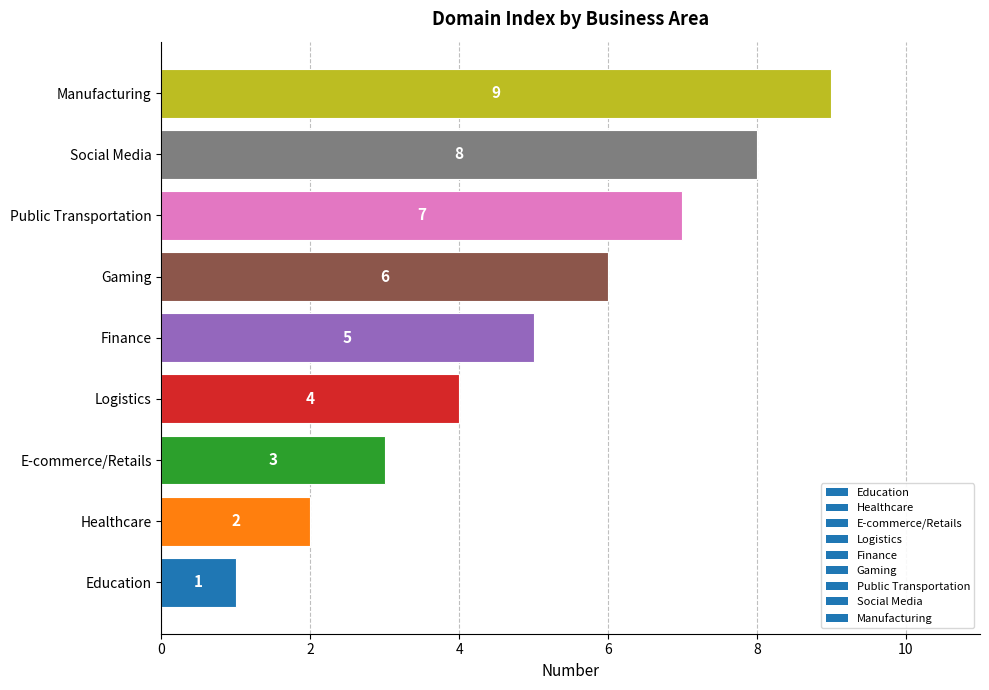

The value at E-commerce/Retails is 4. True or false?

False